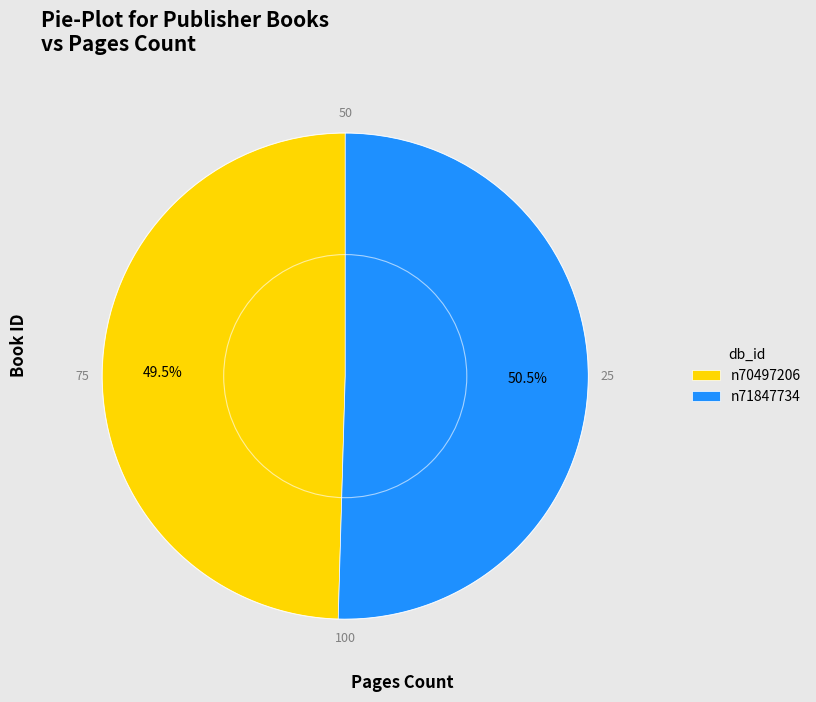

Rank the categories by value from lowest to highest.

n70497206, n71847734